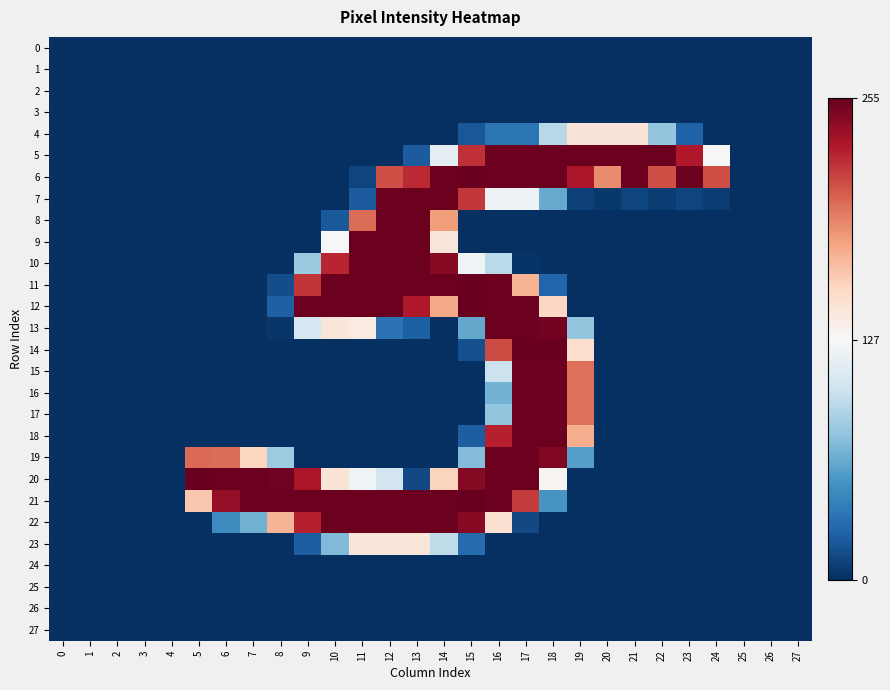

Reading left to right, extract all data points from this chart.

0: 0=0	1=0	2=0	3=0	4=0	5=0	6=0	7=0	8=0	9=0	10=0	11=0	12=0	13=0	14=0	15=0	16=0	17=0	18=0	19=0	20=0	21=0	22=0	23=0	24=0	25=0	26=0	27=0
1: 0=0	1=0	2=0	3=0	4=0	5=0	6=0	7=0	8=0	9=0	10=0	11=0	12=0	13=0	14=0	15=0	16=0	17=0	18=0	19=0	20=0	21=0	22=0	23=0	24=0	25=0	26=0	27=0
2: 0=0	1=0	2=0	3=0	4=0	5=0	6=0	7=0	8=0	9=0	10=0	11=0	12=0	13=0	14=0	15=0	16=0	17=0	18=0	19=0	20=0	21=0	22=0	23=0	24=0	25=0	26=0	27=0
3: 0=0	1=0	2=0	3=0	4=0	5=0	6=0	7=0	8=0	9=0	10=0	11=0	12=0	13=0	14=0	15=0	16=0	17=0	18=0	19=0	20=0	21=0	22=0	23=0	24=0	25=0	26=0	27=0
4: 0=0	1=0	2=0	3=0	4=0	5=0	6=0	7=0	8=0	9=0	10=0	11=0	12=0	13=0	14=0	15=19	16=34	17=34	18=92	19=144	20=144	21=144	22=77	23=24	24=0	25=0	26=0	27=0
5: 0=0	1=0	2=0	3=0	4=0	5=0	6=0	7=0	8=0	9=0	10=0	11=0	12=0	13=21	14=115	15=221	16=253	17=253	18=253	19=253	20=253	21=253	22=253	23=230	24=128	25=0	26=0	27=0
6: 0=0	1=0	2=0	3=0	4=0	5=0	6=0	7=0	8=0	9=0	10=0	11=10	12=210	13=223	14=253	15=254	16=253	17=253	18=253	19=232	20=188	21=253	22=210	23=253	24=210	25=0	26=0	27=0
7: 0=0	1=0	2=0	3=0	4=0	5=0	6=0	7=0	8=0	9=0	10=0	11=21	12=253	13=253	14=253	15=218	16=121	17=121	18=63	19=8	20=4	21=10	22=6	23=10	24=6	25=0	26=0	27=0
8: 0=0	1=0	2=0	3=0	4=0	5=0	6=0	7=0	8=0	9=0	10=20	11=199	12=253	13=253	14=181	15=0	16=0	17=0	18=0	19=0	20=0	21=0	22=0	23=0	24=0	25=0	26=0	27=0
9: 0=0	1=0	2=0	3=0	4=0	5=0	6=0	7=0	8=0	9=0	10=128	11=253	12=253	13=253	14=143	15=0	16=0	17=0	18=0	19=0	20=0	21=0	22=0	23=0	24=0	25=0	26=0	27=0
10: 0=0	1=0	2=0	3=0	4=0	5=0	6=0	7=0	8=0	9=80	10=225	11=253	12=253	13=253	14=244	15=123	16=93	17=2	18=0	19=0	20=0	21=0	22=0	23=0	24=0	25=0	26=0	27=0
11: 0=0	1=0	2=0	3=0	4=0	5=0	6=0	7=0	8=14	9=219	10=253	11=253	12=253	13=253	14=253	15=254	16=253	17=172	18=26	19=0	20=0	21=0	22=0	23=0	24=0	25=0	26=0	27=0
12: 0=0	1=0	2=0	3=0	4=0	5=0	6=0	7=0	8=23	9=253	10=253	11=253	12=253	13=230	14=176	15=254	16=253	17=253	18=154	19=0	20=0	21=0	22=0	23=0	24=0	25=0	26=0	27=0
13: 0=0	1=0	2=0	3=0	4=0	5=0	6=0	7=0	8=3	9=105	10=143	11=138	12=33	13=23	14=0	15=62	16=253	17=253	18=251	19=77	20=0	21=0	22=0	23=0	24=0	25=0	26=0	27=0
14: 0=0	1=0	2=0	3=0	4=0	5=0	6=0	7=0	8=0	9=0	10=0	11=0	12=0	13=0	14=0	15=15	16=211	17=254	18=254	19=150	20=0	21=0	22=0	23=0	24=0	25=0	26=0	27=0
15: 0=0	1=0	2=0	3=0	4=0	5=0	6=0	7=0	8=0	9=0	10=0	11=0	12=0	13=0	14=0	15=0	16=100	17=253	18=253	19=198	20=0	21=0	22=0	23=0	24=0	25=0	26=0	27=0
16: 0=0	1=0	2=0	3=0	4=0	5=0	6=0	7=0	8=0	9=0	10=0	11=0	12=0	13=0	14=0	15=0	16=67	17=253	18=253	19=198	20=0	21=0	22=0	23=0	24=0	25=0	26=0	27=0
17: 0=0	1=0	2=0	3=0	4=0	5=0	6=0	7=0	8=0	9=0	10=0	11=0	12=0	13=0	14=0	15=0	16=77	17=253	18=253	19=198	20=0	21=0	22=0	23=0	24=0	25=0	26=0	27=0
18: 0=0	1=0	2=0	3=0	4=0	5=0	6=0	7=0	8=0	9=0	10=0	11=0	12=0	13=0	14=0	15=22	16=227	17=253	18=253	19=174	20=0	21=0	22=0	23=0	24=0	25=0	26=0	27=0
19: 0=0	1=0	2=0	3=0	4=0	5=200	6=199	7=155	8=81	9=0	10=0	11=0	12=0	13=0	14=0	15=72	16=253	17=253	18=246	19=57	20=0	21=0	22=0	23=0	24=0	25=0	26=0	27=0
20: 0=0	1=0	2=0	3=0	4=0	5=254	6=253	7=253	8=252	9=232	10=145	11=122	12=103	13=12	14=156	15=245	16=253	17=253	18=130	19=0	20=0	21=0	22=0	23=0	24=0	25=0	26=0	27=0
21: 0=0	1=0	2=0	3=0	4=0	5=162	6=240	7=253	8=253	9=253	10=253	11=253	12=253	13=253	14=253	15=255	16=253	17=217	18=52	19=0	20=0	21=0	22=0	23=0	24=0	25=0	26=0	27=0
22: 0=0	1=0	2=0	3=0	4=0	5=0	6=46	7=66	8=171	9=227	10=253	11=253	12=253	13=253	14=253	15=244	16=147	17=12	18=0	19=0	20=0	21=0	22=0	23=0	24=0	25=0	26=0	27=0
23: 0=0	1=0	2=0	3=0	4=0	5=0	6=0	7=0	8=0	9=22	10=71	11=143	12=143	13=143	14=95	15=29	16=0	17=0	18=0	19=0	20=0	21=0	22=0	23=0	24=0	25=0	26=0	27=0
24: 0=0	1=0	2=0	3=0	4=0	5=0	6=0	7=0	8=0	9=0	10=0	11=0	12=0	13=0	14=0	15=0	16=0	17=0	18=0	19=0	20=0	21=0	22=0	23=0	24=0	25=0	26=0	27=0
25: 0=0	1=0	2=0	3=0	4=0	5=0	6=0	7=0	8=0	9=0	10=0	11=0	12=0	13=0	14=0	15=0	16=0	17=0	18=0	19=0	20=0	21=0	22=0	23=0	24=0	25=0	26=0	27=0
26: 0=0	1=0	2=0	3=0	4=0	5=0	6=0	7=0	8=0	9=0	10=0	11=0	12=0	13=0	14=0	15=0	16=0	17=0	18=0	19=0	20=0	21=0	22=0	23=0	24=0	25=0	26=0	27=0
27: 0=0	1=0	2=0	3=0	4=0	5=0	6=0	7=0	8=0	9=0	10=0	11=0	12=0	13=0	14=0	15=0	16=0	17=0	18=0	19=0	20=0	21=0	22=0	23=0	24=0	25=0	26=0	27=0